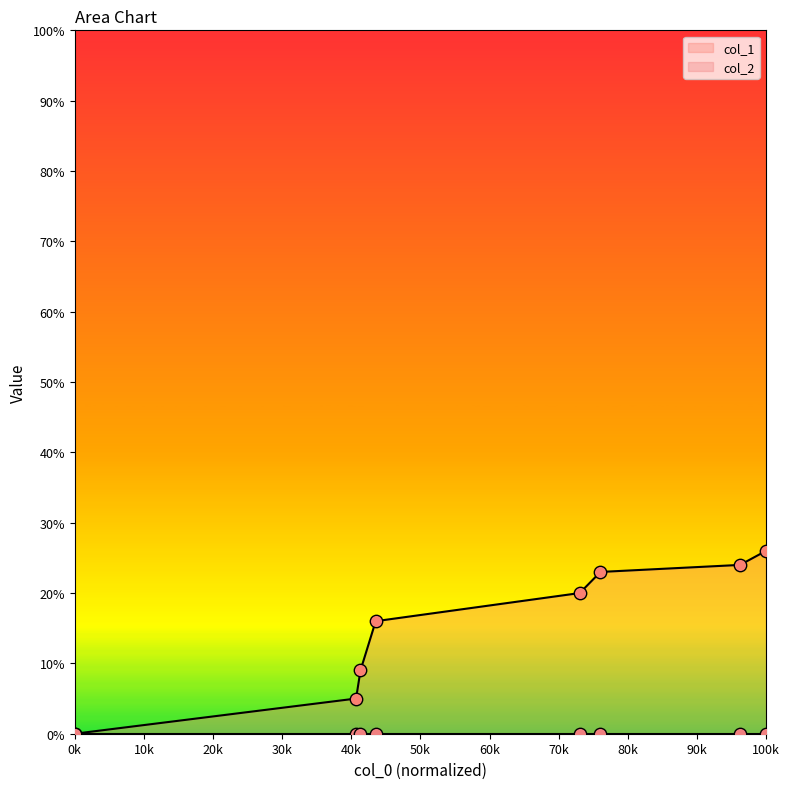

What is the highest value of the col_1 series?

26